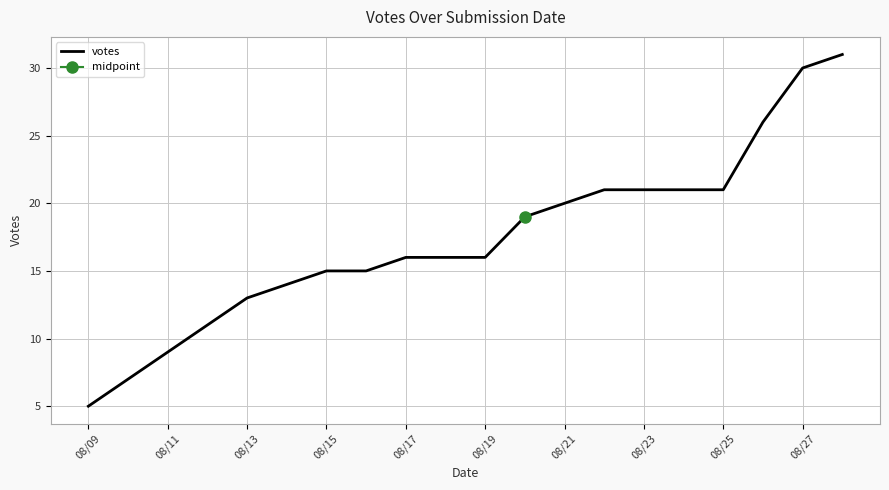

At which label does votes reach its minimum?

08/09